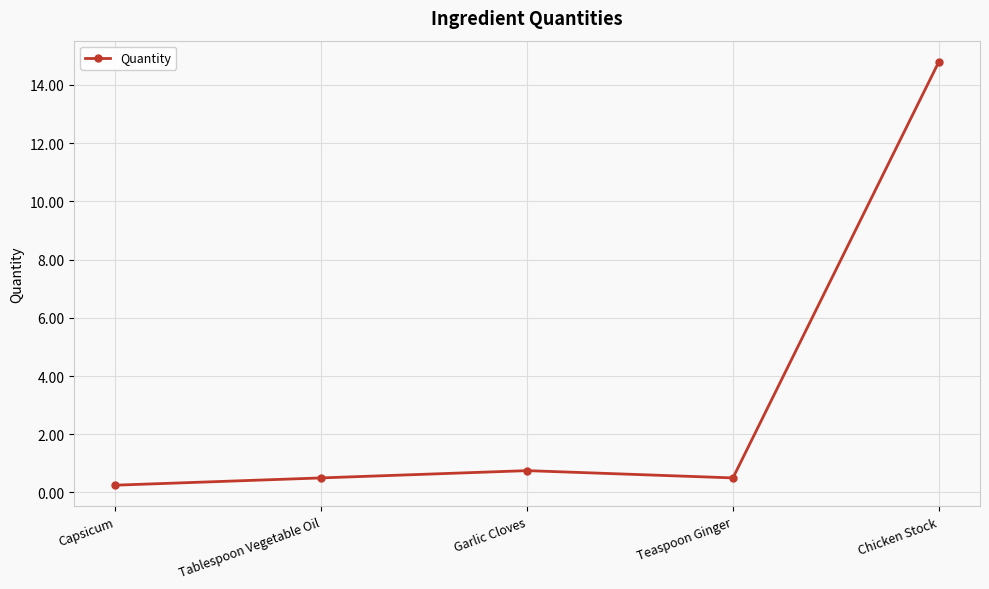

Which label corresponds to the largest value in the chart?

Chicken Stock